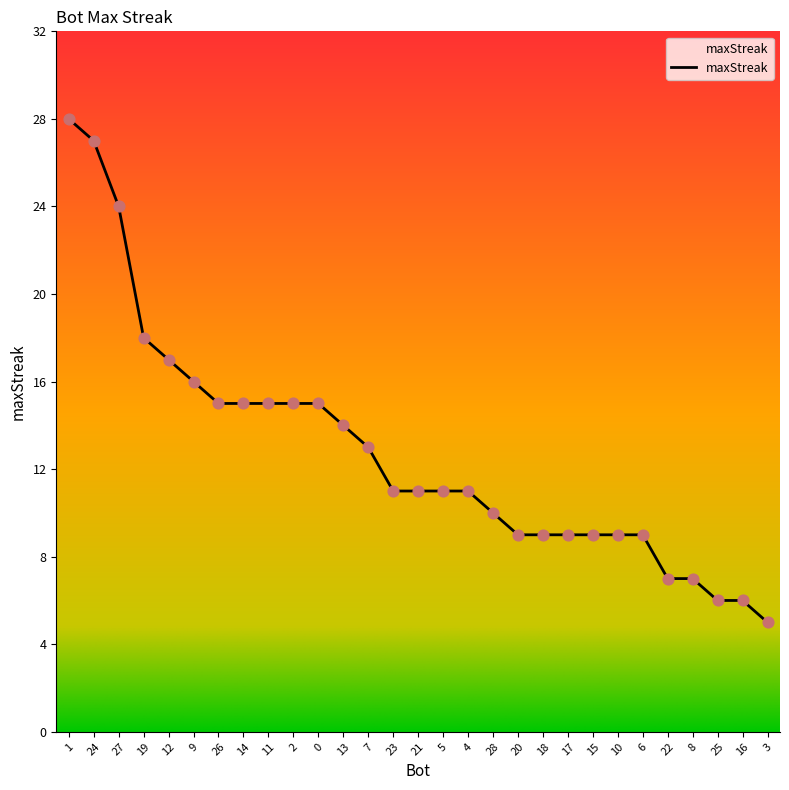

What is the ratio of the value at 0 to the value at 10?

1.7